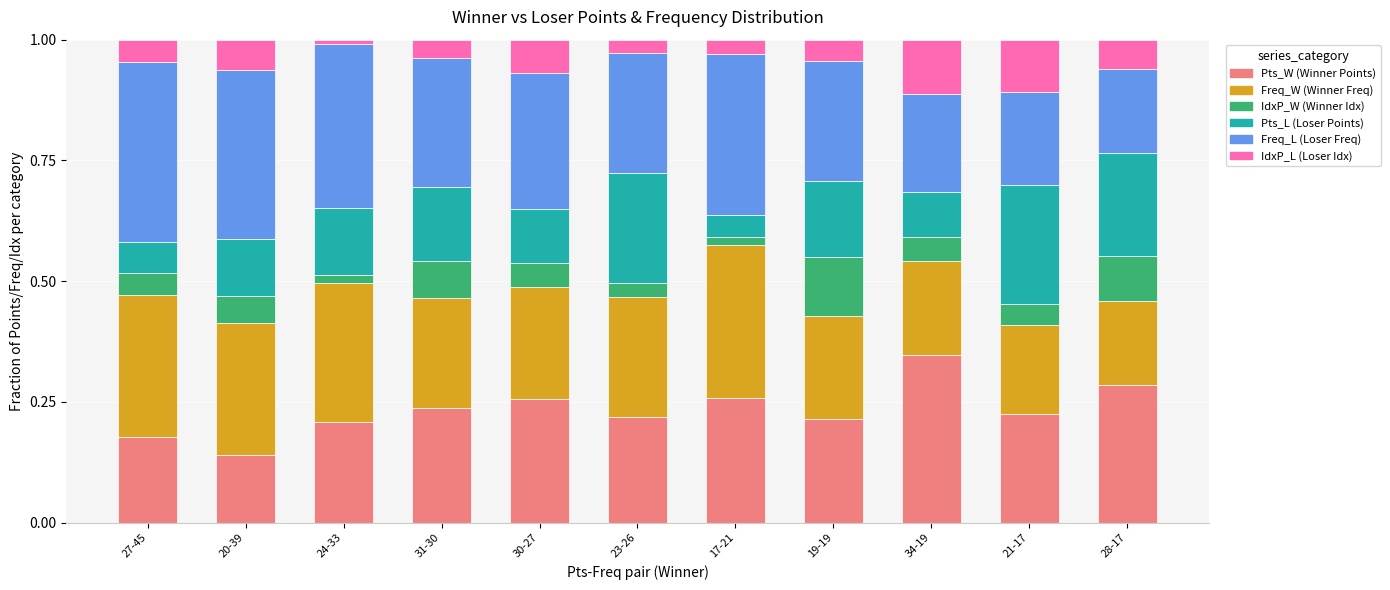

How many bars are there in total?

11